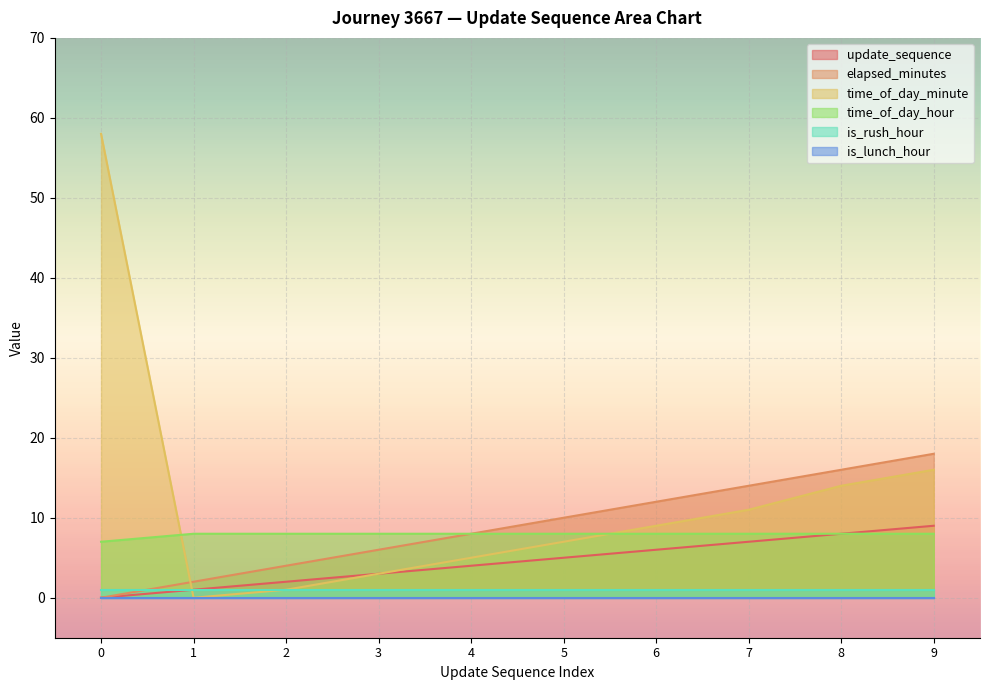

What is the value of the elapsed_minutes point at the 6th from the left?

10